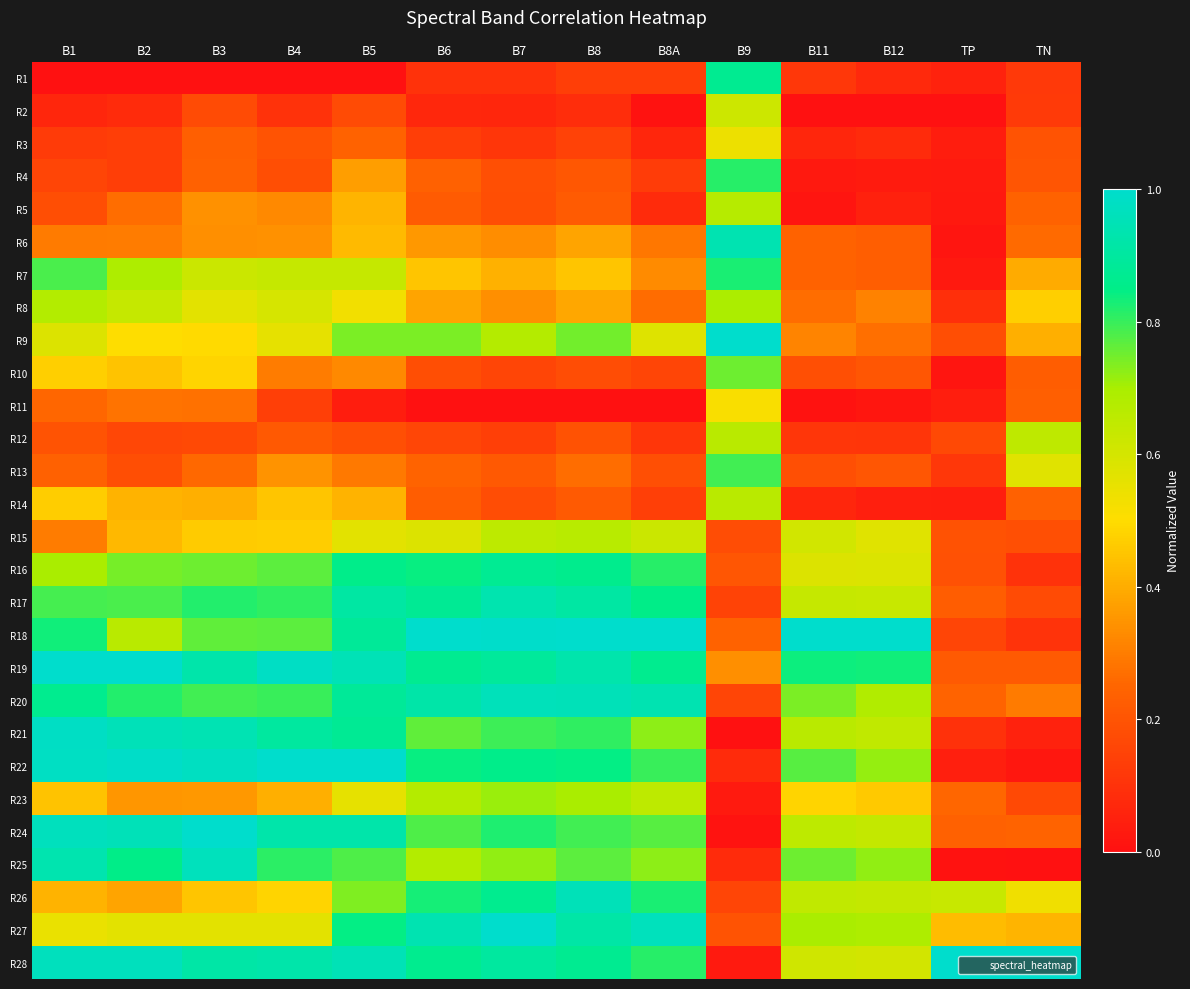

What is the total value across all series at B9?

12.2